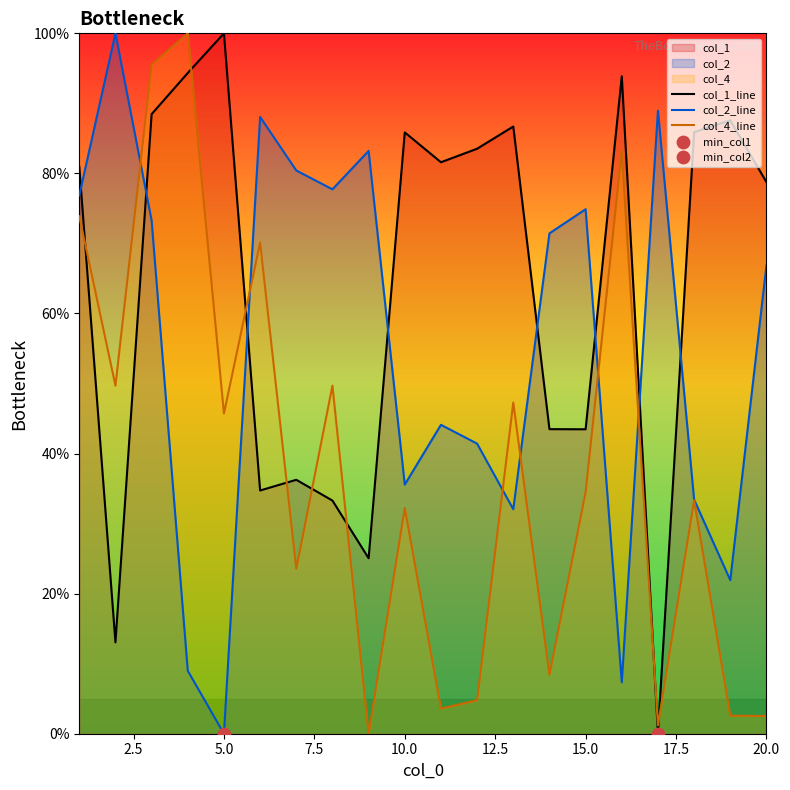

Which series has the largest total across all categories?

col_1_line